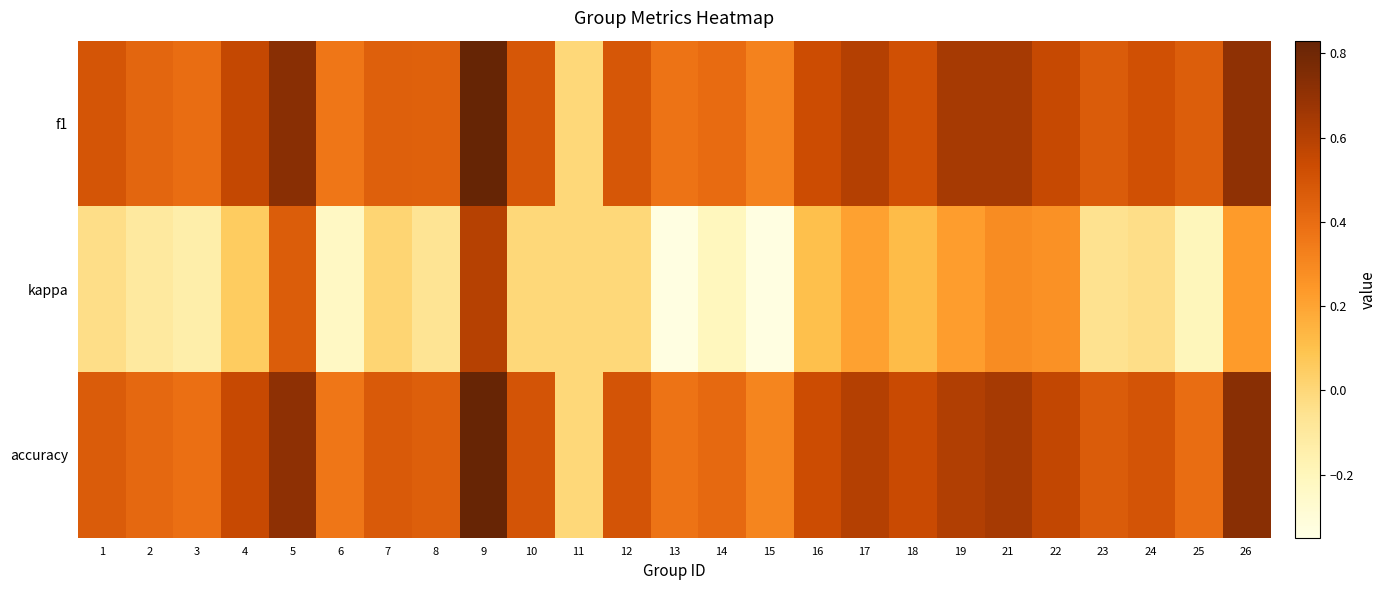

List the series in order of their peak value, lowest first.

kappa, accuracy, f1